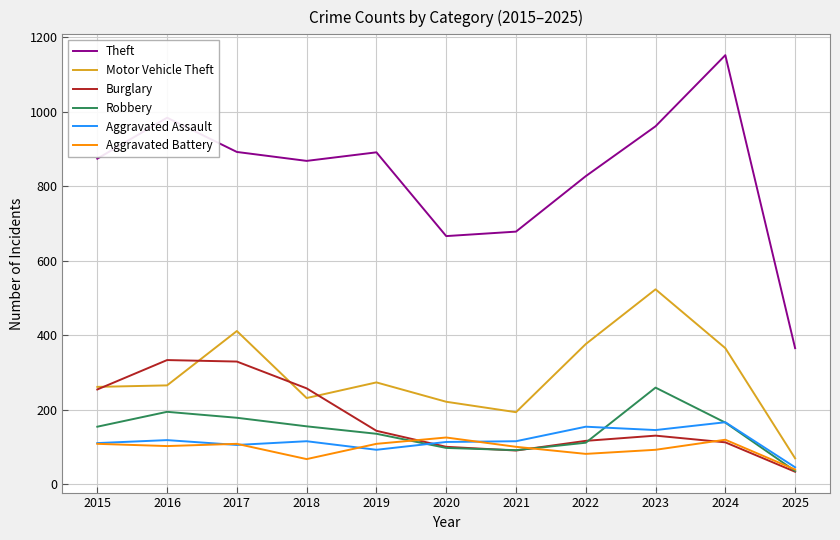

True or false: Aggravated Battery and Motor Vehicle Theft intersect in this chart.

False